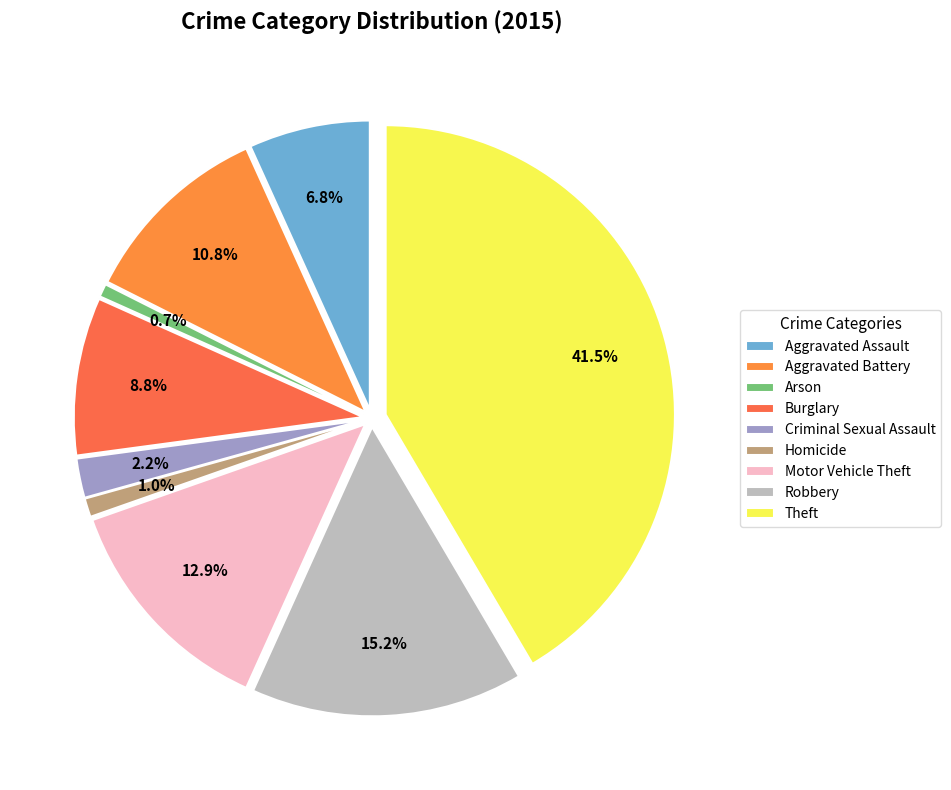

The Aggravated Battery slice represents 11% of the pie. True or false?

True